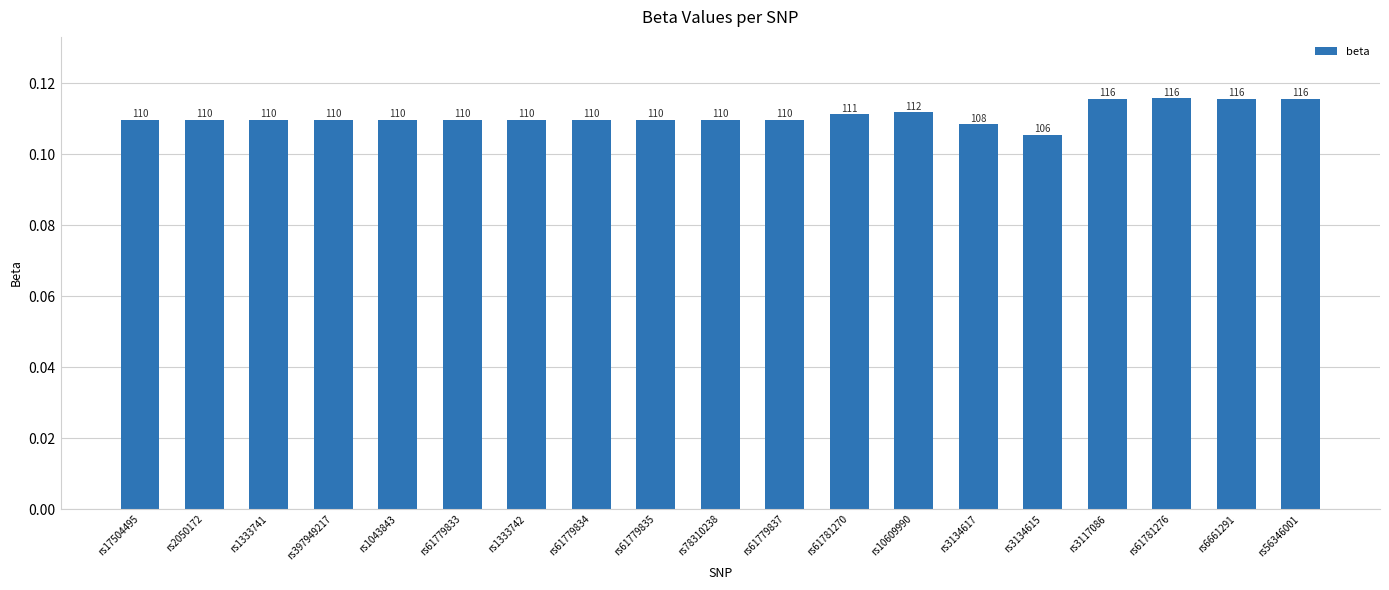

What is the label of the 18th bar from the right?

rs2050172